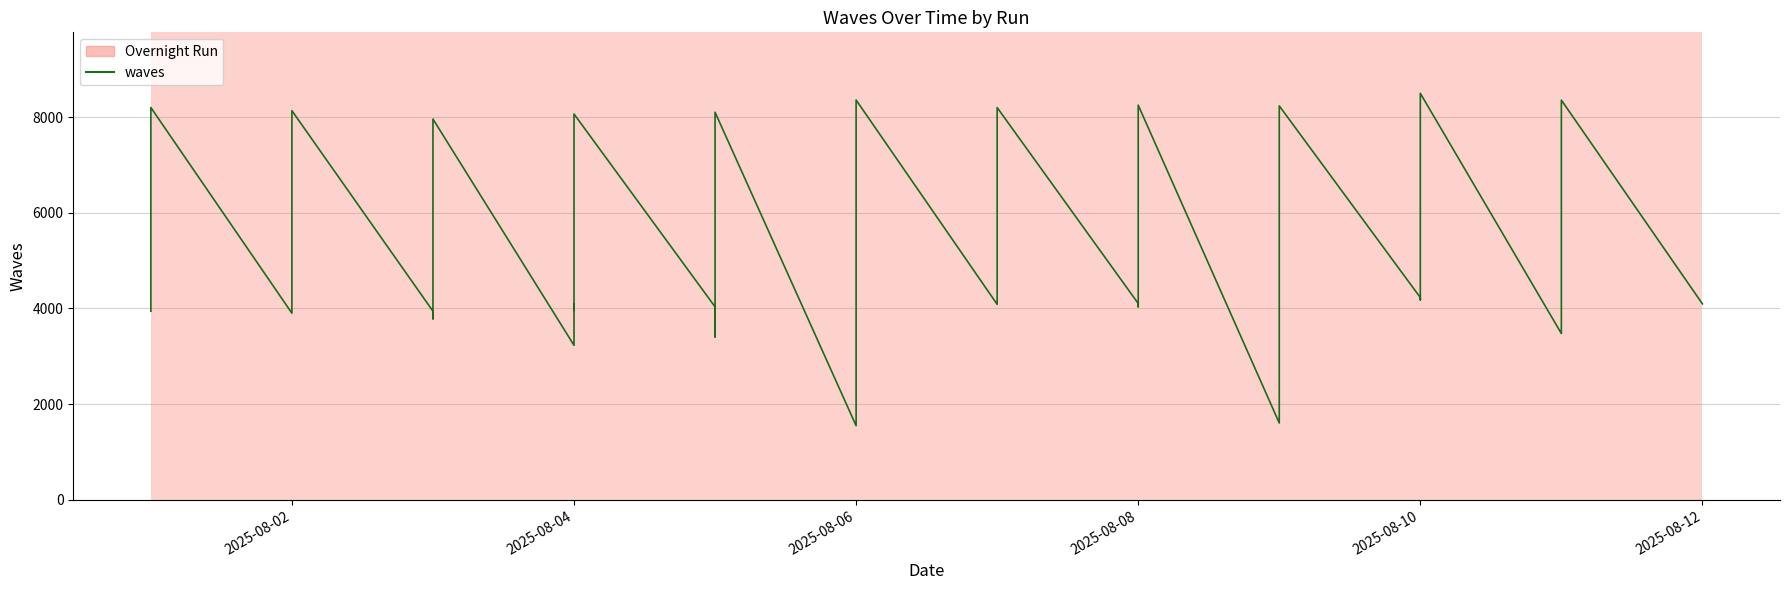

The value at 2025-08-10 is 1297. True or false?

False